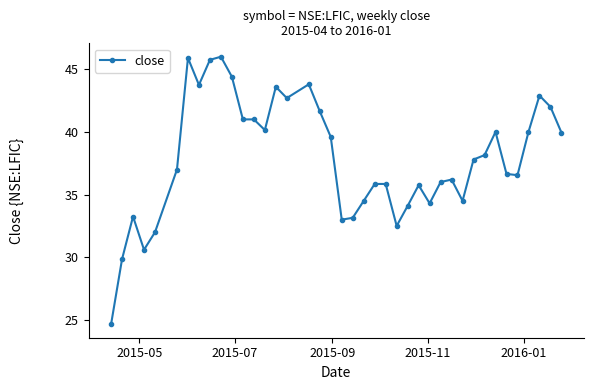

What is the maximum value shown in the chart?

46.0